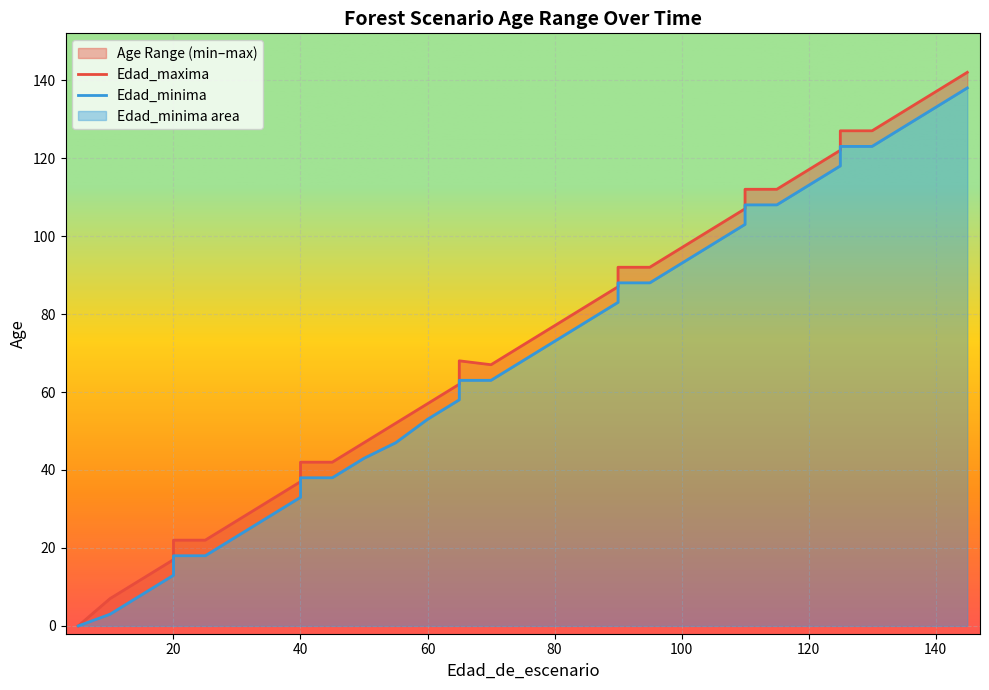

What value does the Edad_minima series have at 125, to the nearest 50?

100